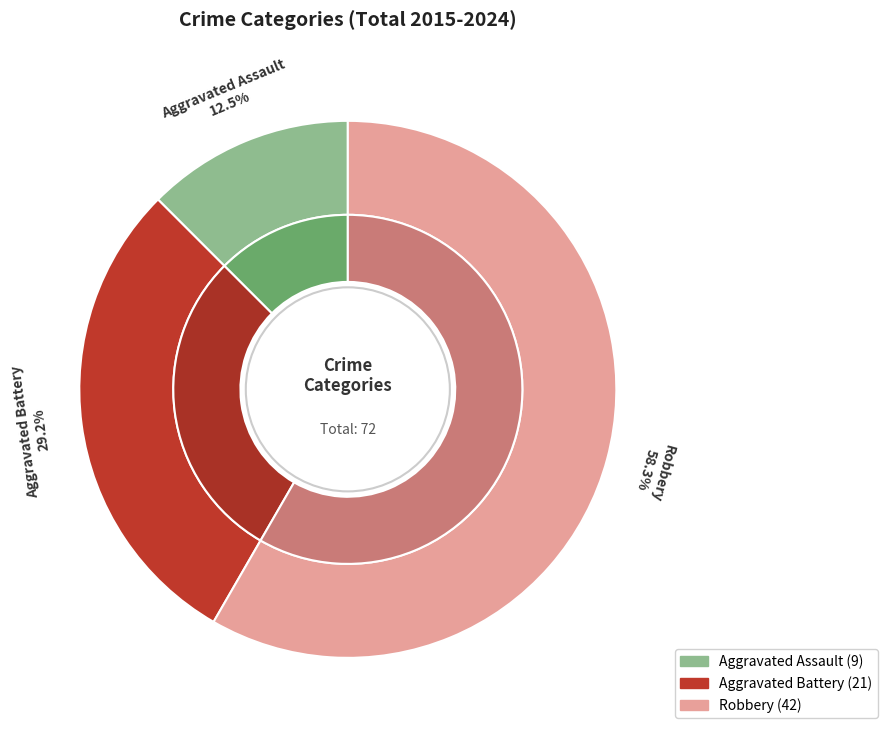

Is 5 the majority of the pie?

No